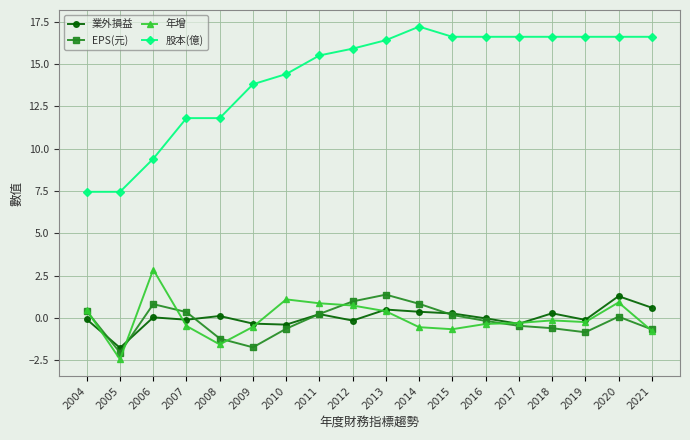

At how many categories does at least one series exceed 11?

15